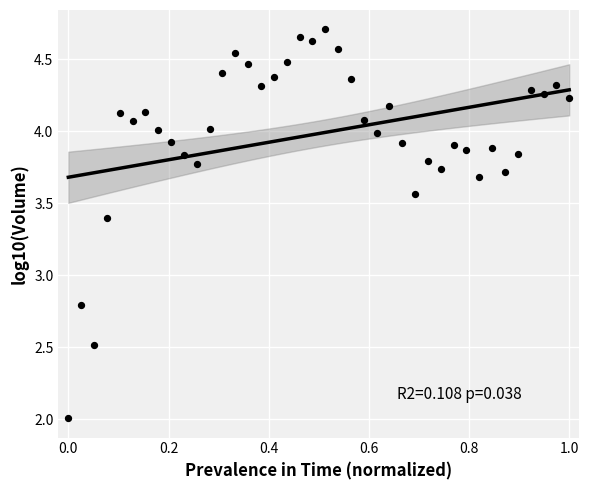

What Y value in the scatter plot is closest to 3?

2.8